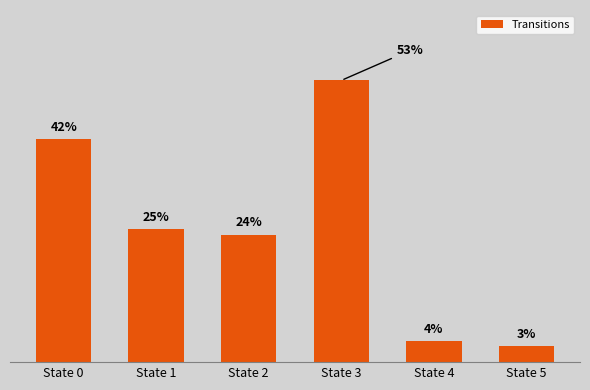

At which label does the data first exceed 25?

State 0